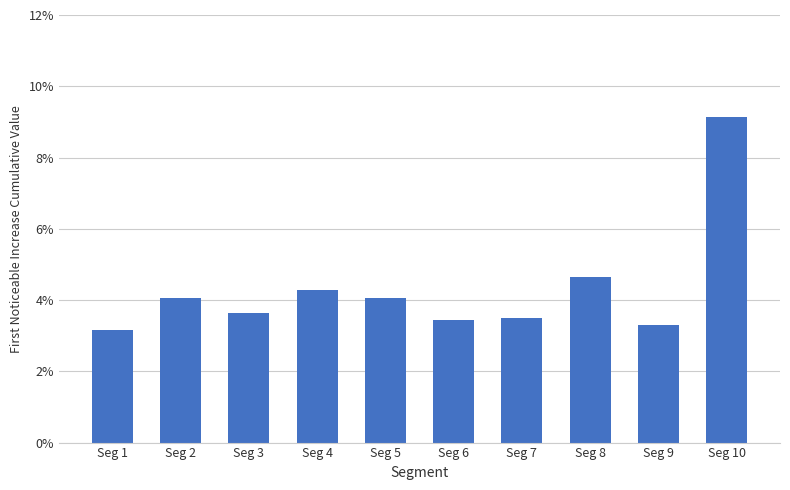

What is the sum of all values?

0.4